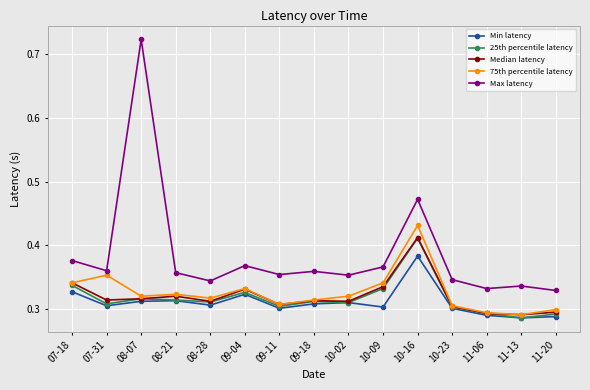

True or false: Max latency and 25th percentile latency cross at least once.

False